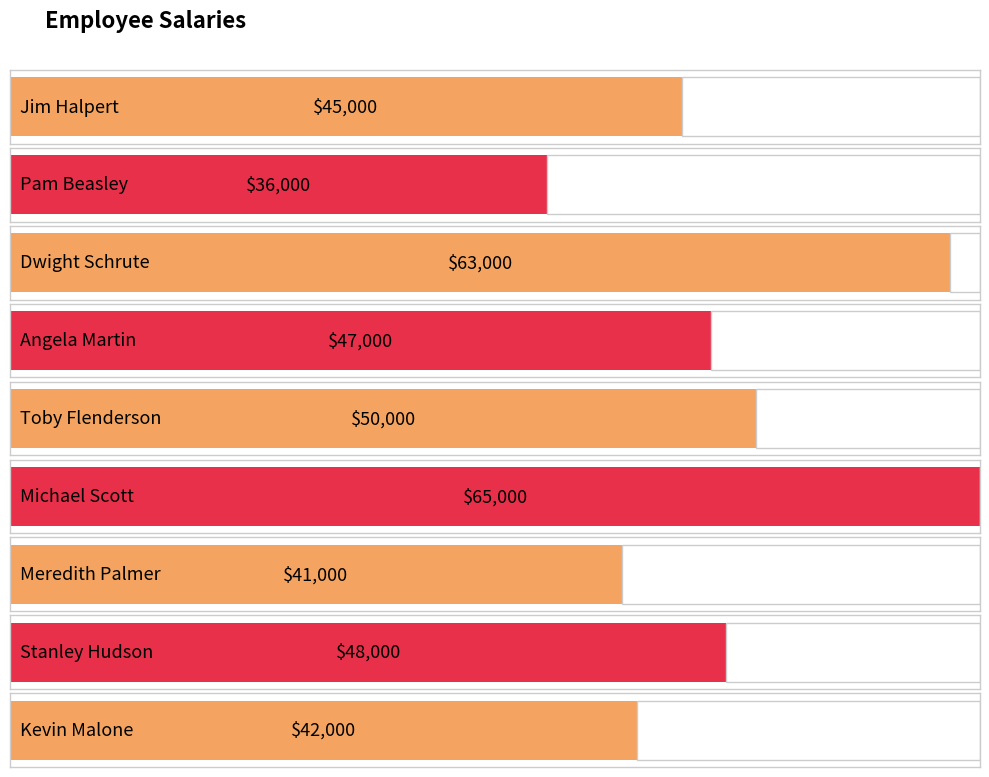

Approximately how many times larger is the value at Michael Scott compared to Dwight Schrute?

1.0